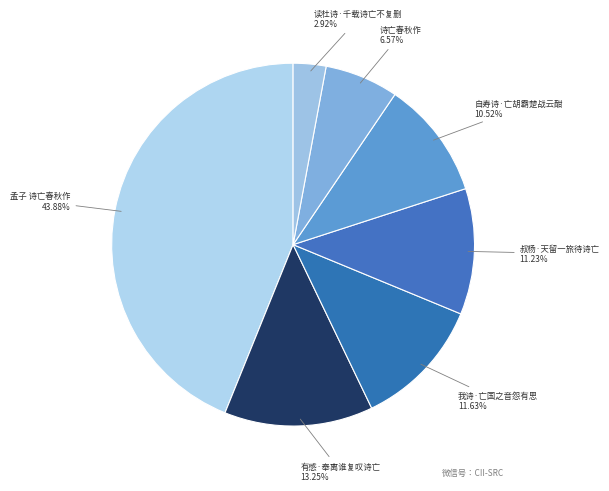

How many slices are in this pie chart?

7